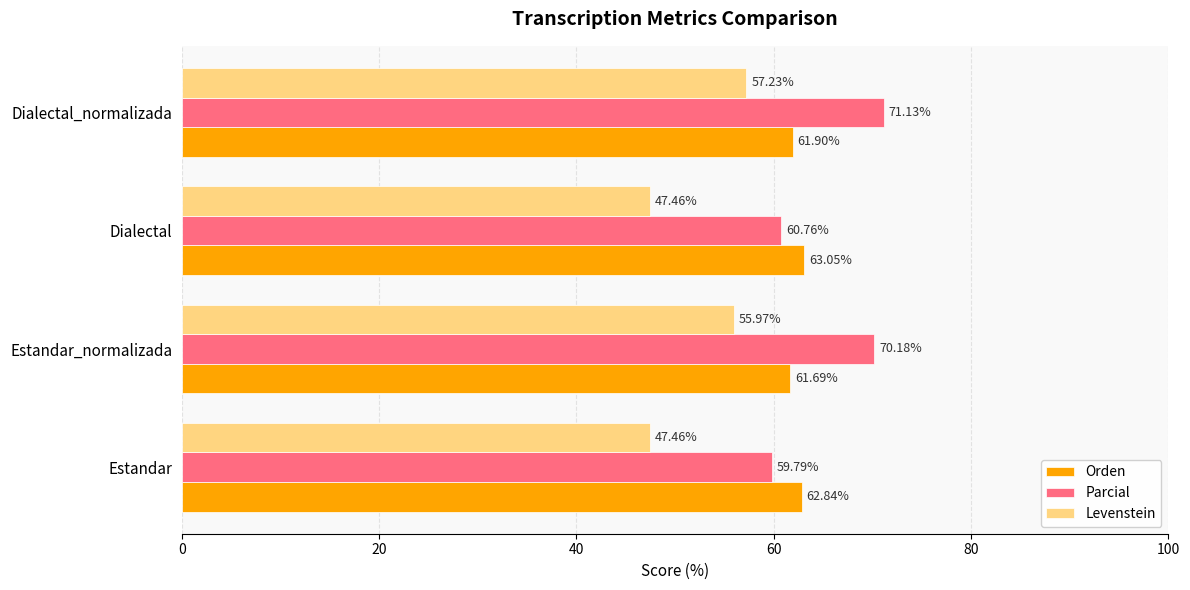

At which label is Parcial closest to 65?

Dialectal